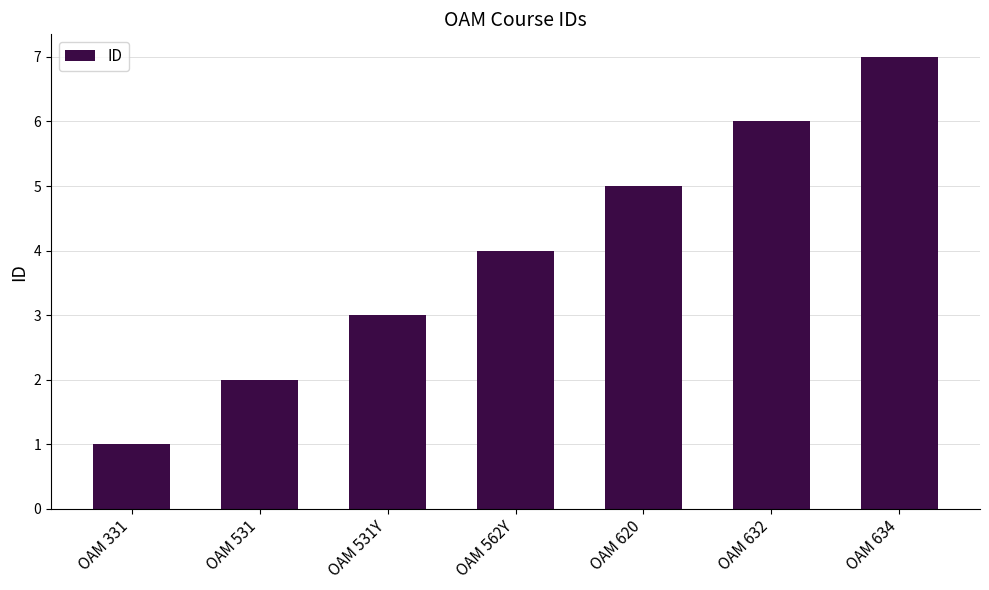

Reading left to right, extract all data points from this chart.

1	2	3	4	5	6	7